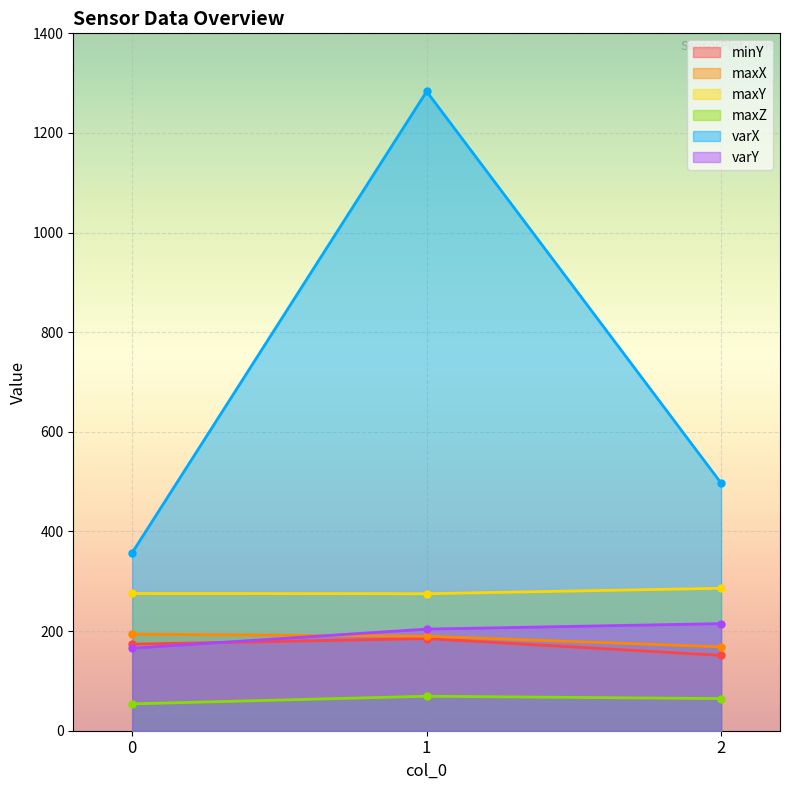

What is the difference between the maximum and minimum values in the varX series?

926.1